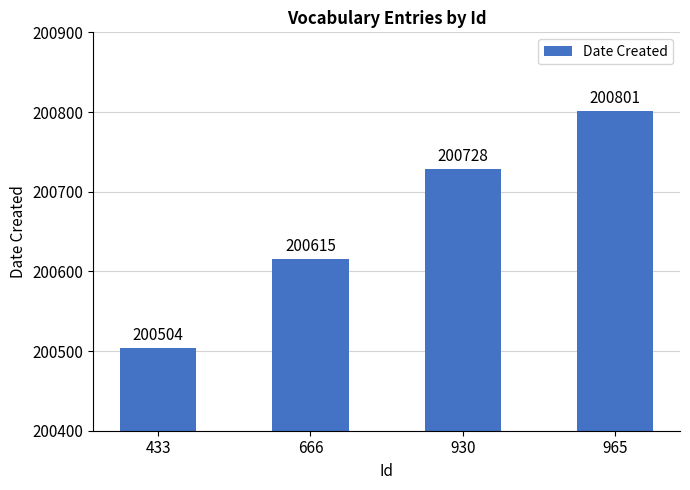

What is the difference between the maximum and minimum values?

297